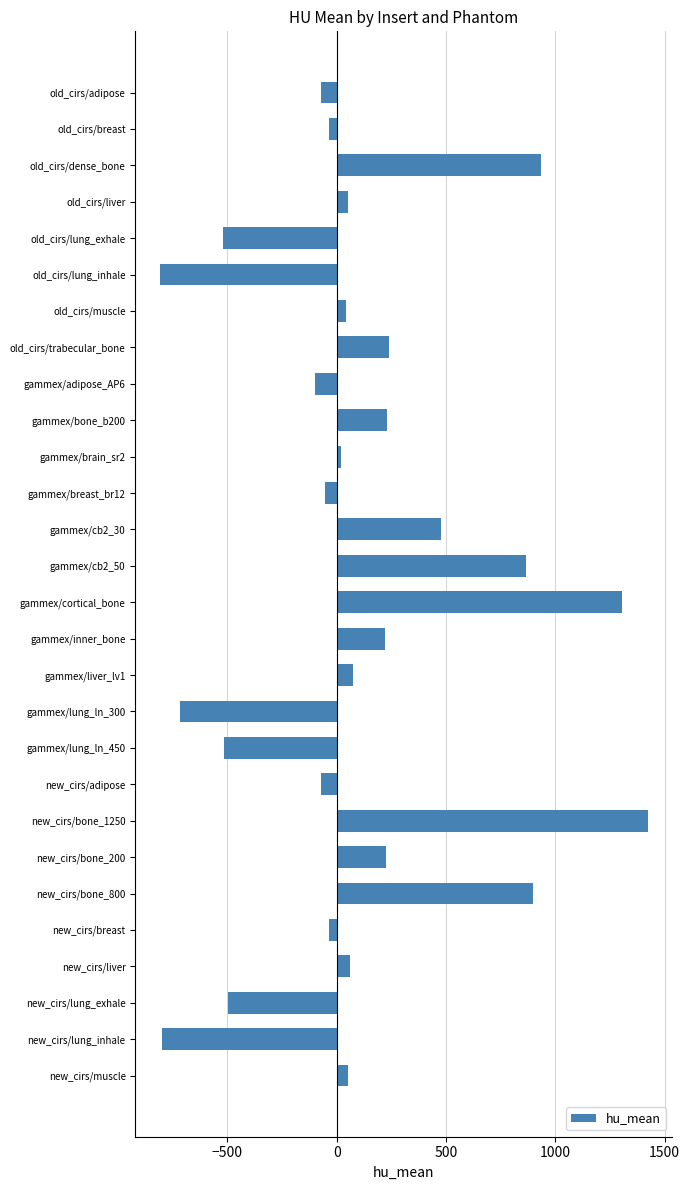

What is the label of the 5th bar from the top?

old_cirs/lung_exhale